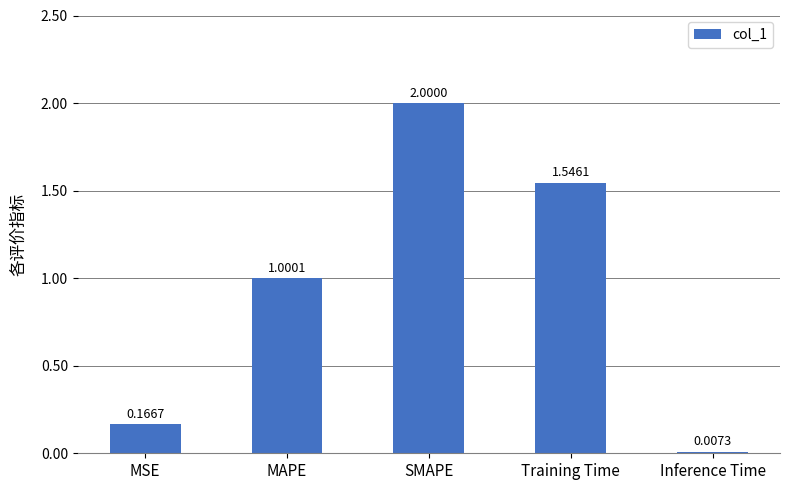

What is the difference between the values at Training Time and MSE?

1.4